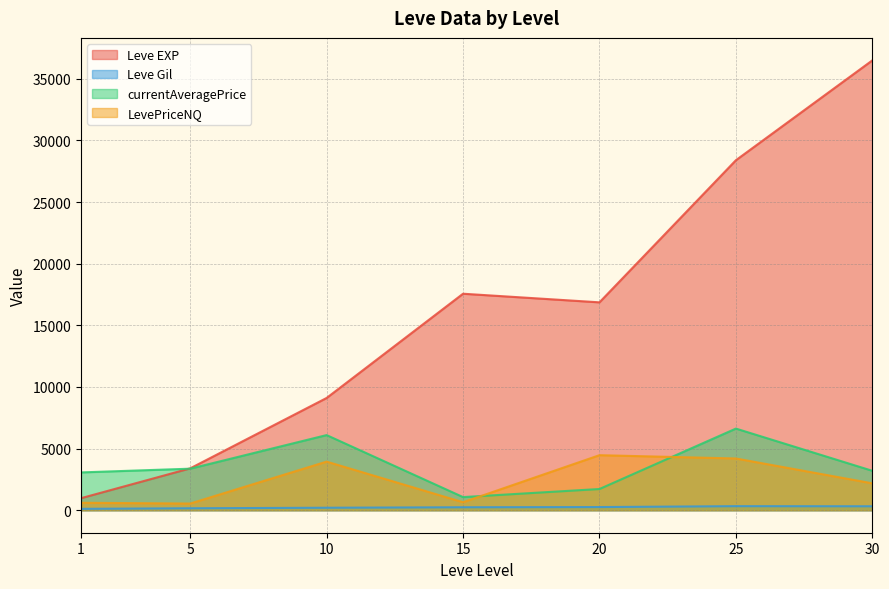

List the series in order of their peak value, lowest first.

Leve Gil, LevePriceNQ, currentAveragePrice, Leve EXP